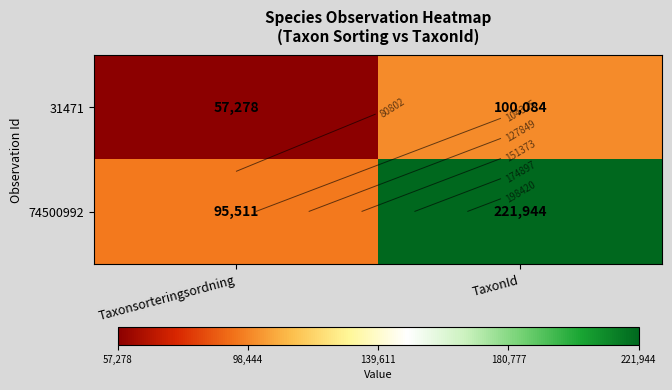

Which category has the highest value in the 31471 series?

TaxonId